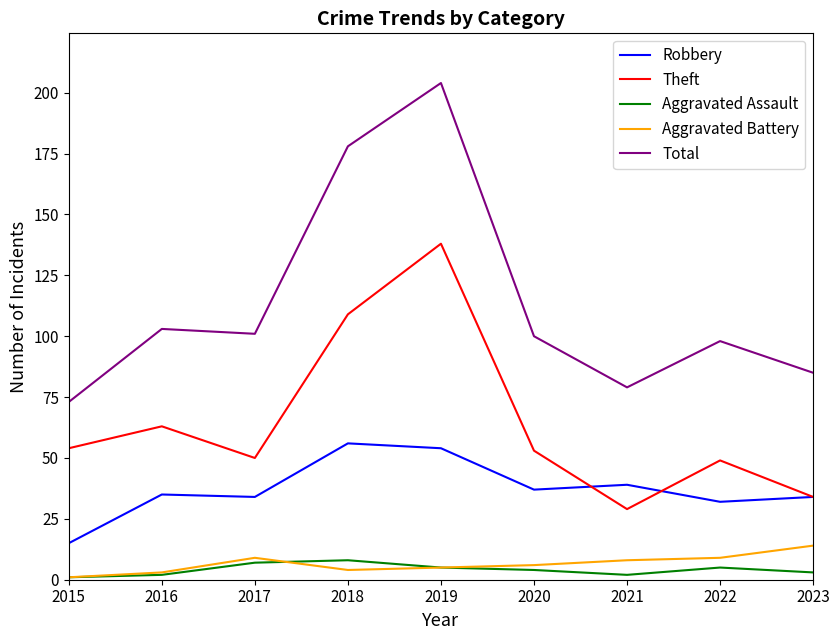

Reading right to left, what are all the values shown in this chart?

Robbery: 34	32	39	37	54	56	34	35	15
Theft: 34	49	29	53	138	109	50	63	54
Aggravated Assault: 3	5	2	4	5	8	7	2	1
Aggravated Battery: 14	9	8	6	5	4	9	3	1
Total: 85	98	79	100	204	178	101	103	73